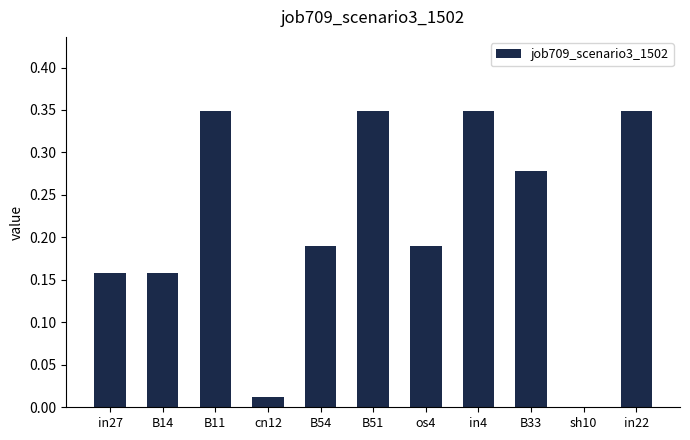

The chart shows a value of 0.1 at B54. True or false?

False